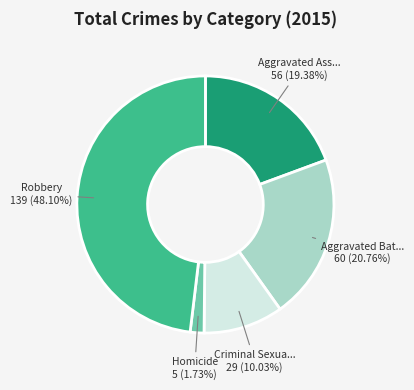

Does any single category account for the majority?

No